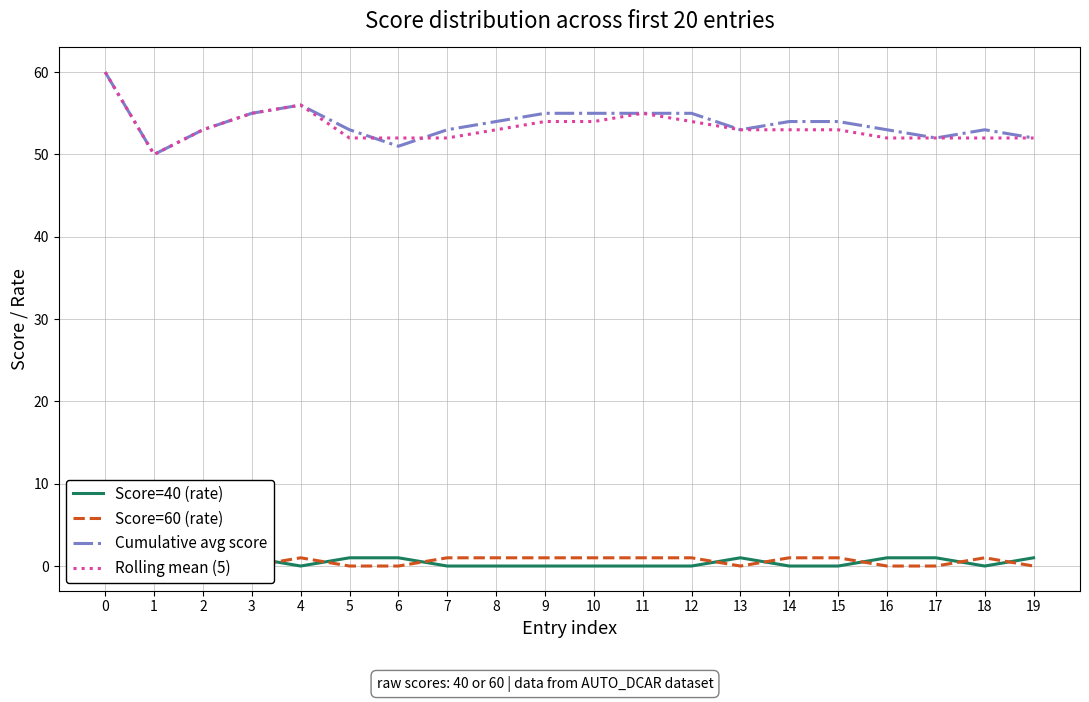

How many distinct data groups are displayed?

4